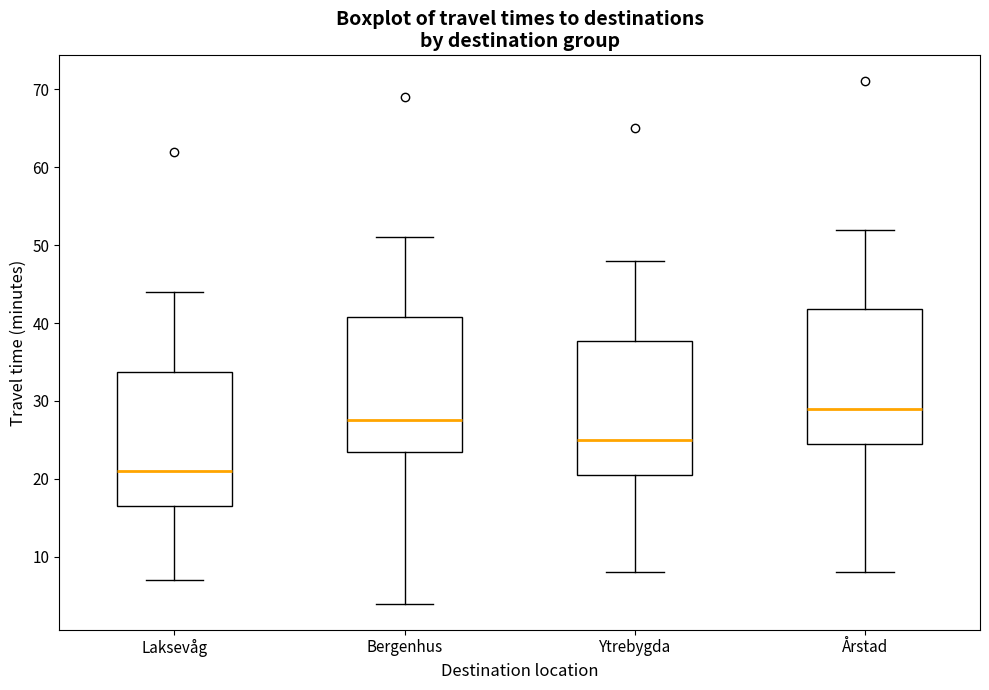

Reading left to right, read every box against the y-axis: the position of its median line, the range the box covers, and the ends of its whiskers. The values are not printed on the chart, so give them approximately, as read against the axis.

Laksevåg: median 21, box 17 to 34, whiskers 7 to 44
Bergenhus: median 28, box 24 to 41, whiskers 4 to 51
Ytrebygda: median 25, box 21 to 38, whiskers 8 to 48
Årstad: median 29, box 25 to 42, whiskers 8 to 52